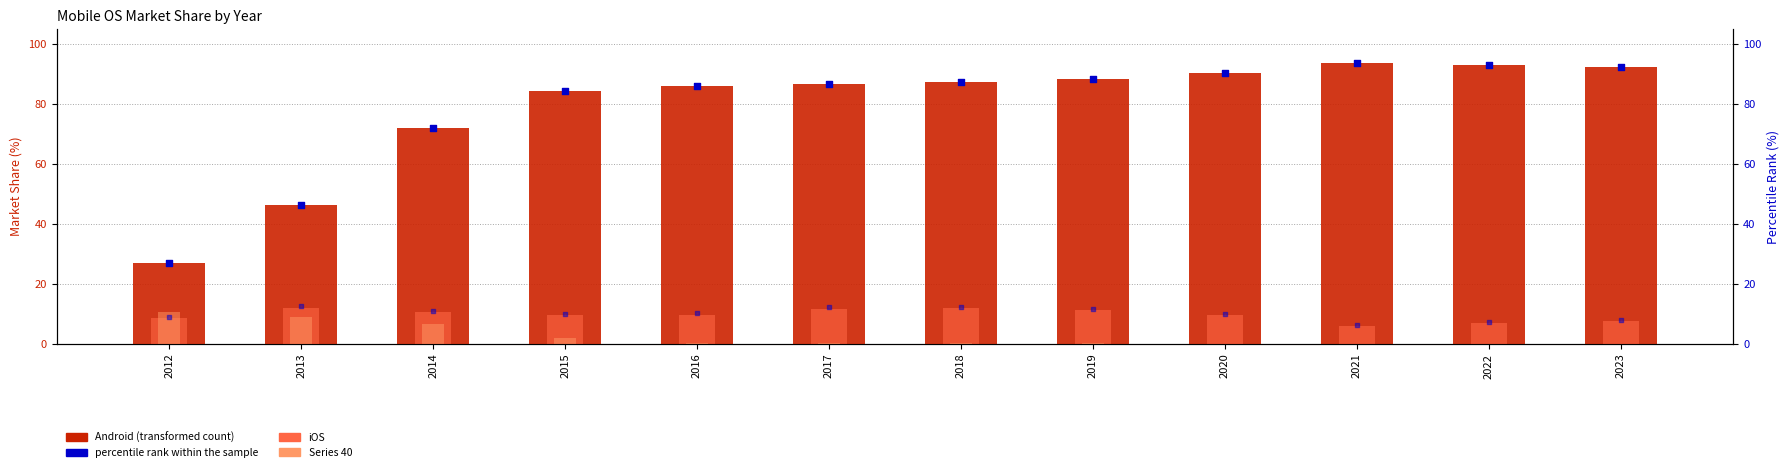

Which series has the largest total across all categories?

Android